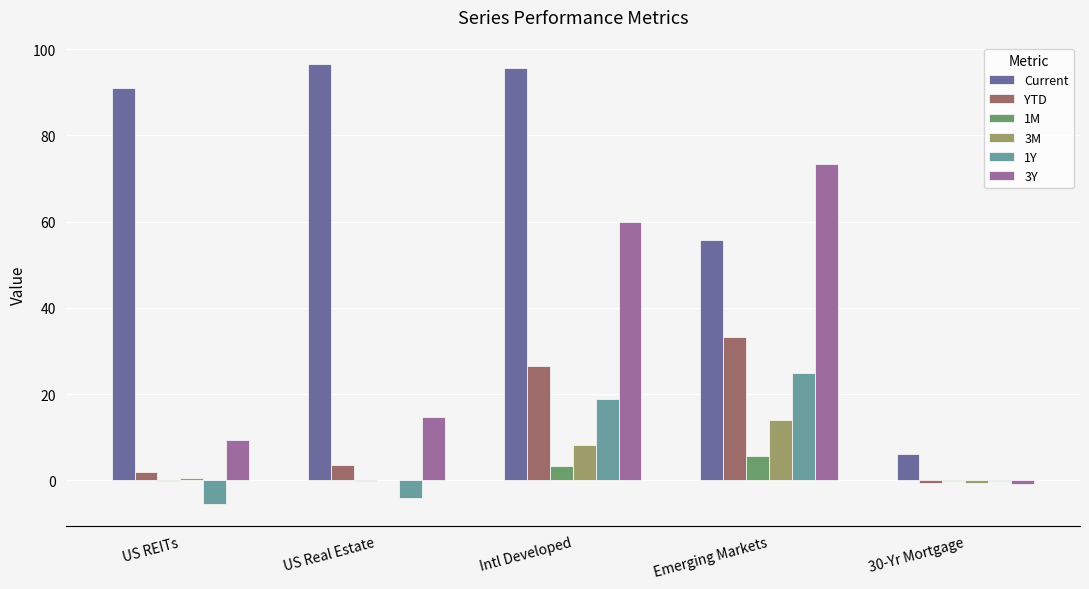

How many data points in 3Y are above 14?

3